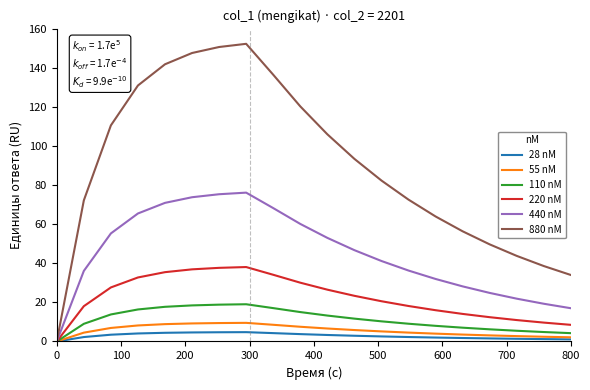

Rank the series by their maximum value, from highest to lowest.

880 nM, 440 nM, 220 nM, 110 nM, 55 nM, 28 nM